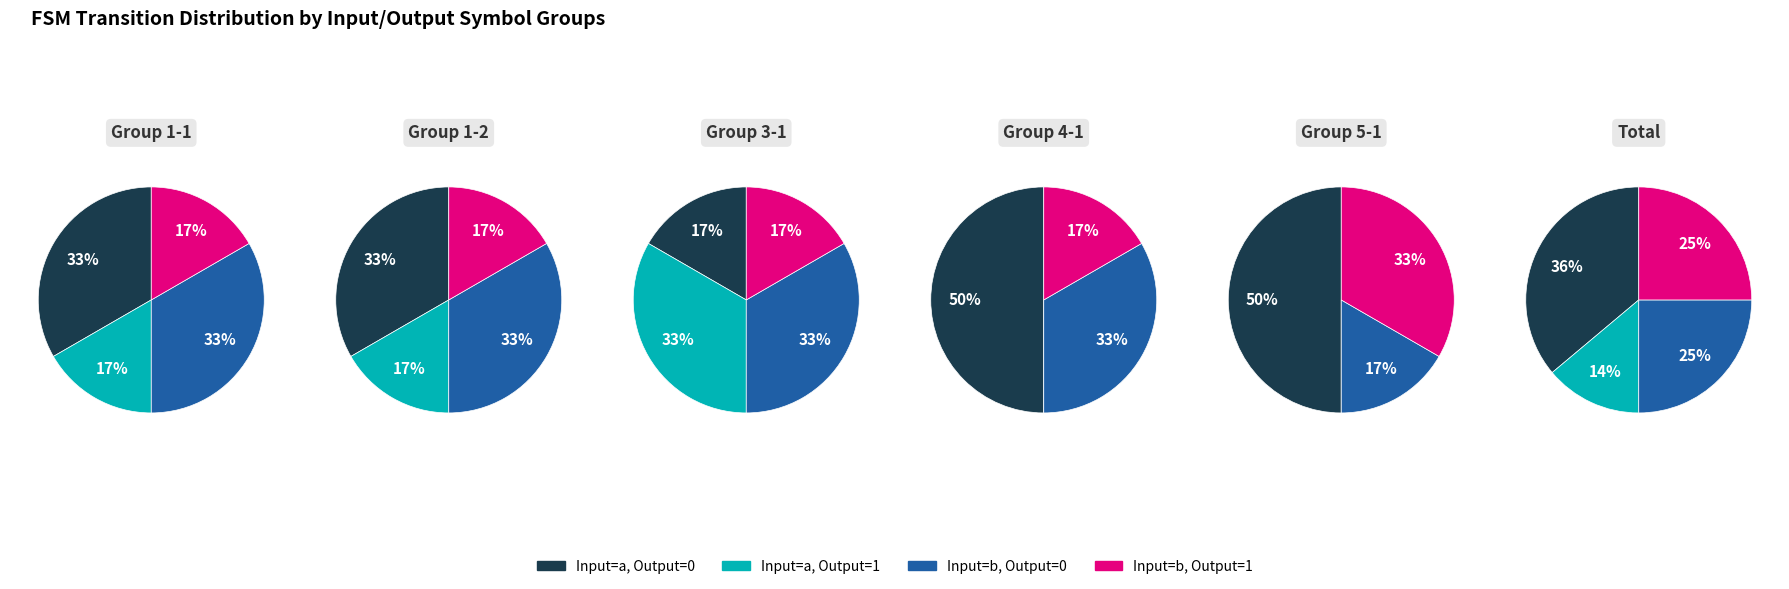

To the nearest percent, what is the combined percentage of Output=0, Input=a and Output=1, Input=b?

50%